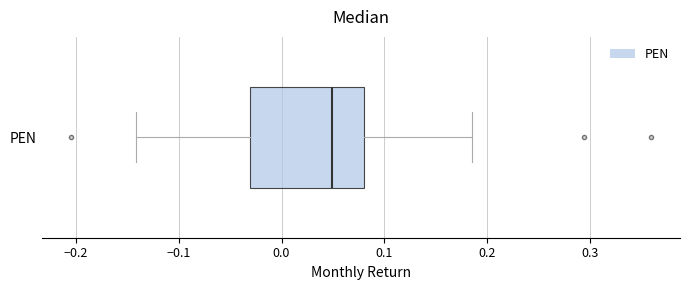

Where does the left whisker of the box for PEN end on the x-axis? The values are not printed on the chart, so give them approximately, as read against the axis.

-0.14